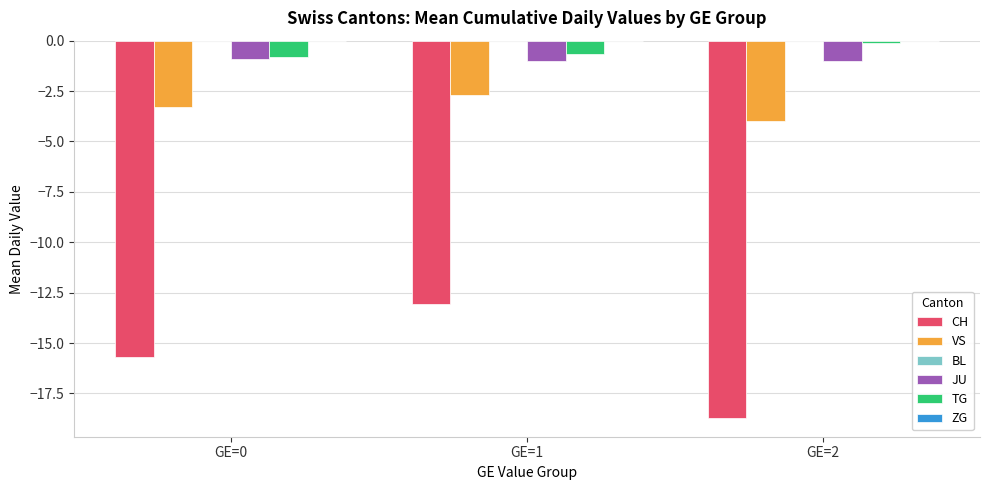

What is the sum of all VS values?

-10.0